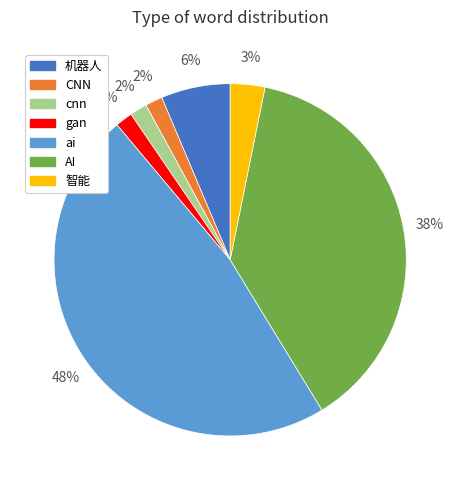

True or false: 机器人 accounts for 6% of the total.

True